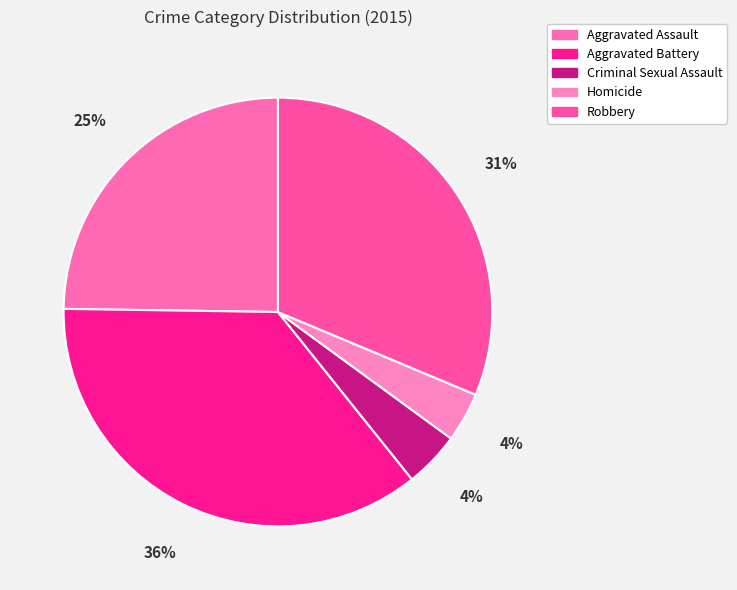

What is the smallest slice in the pie chart?

Homicide